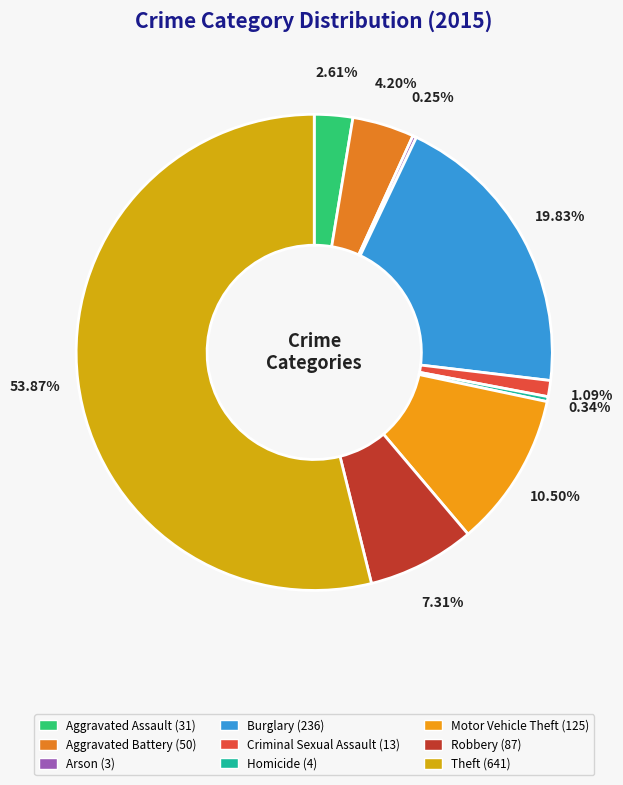

Does Burglary represent more than half of the total?

No